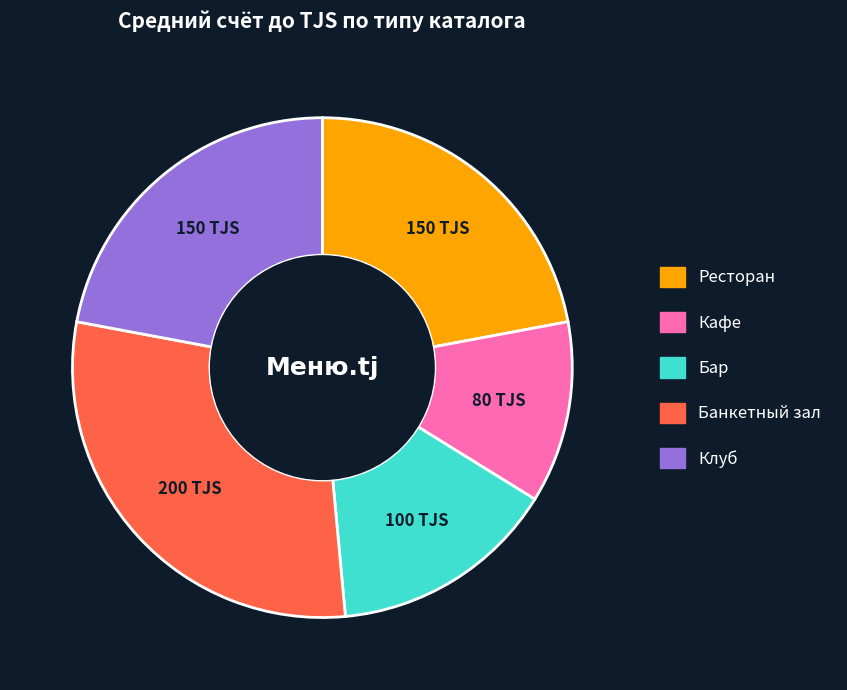

True or false: Кафе accounts for 26% of the total.

False